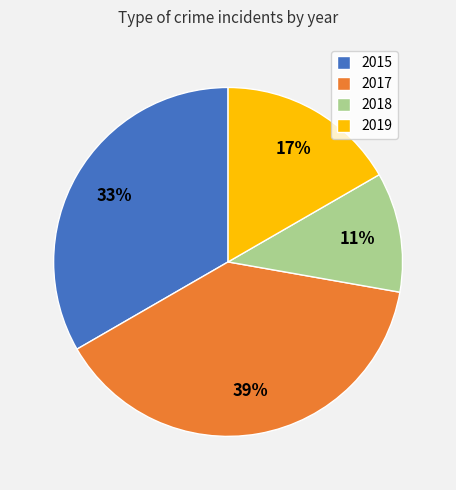

Is it true that 2018 is 18% of the pie?

False